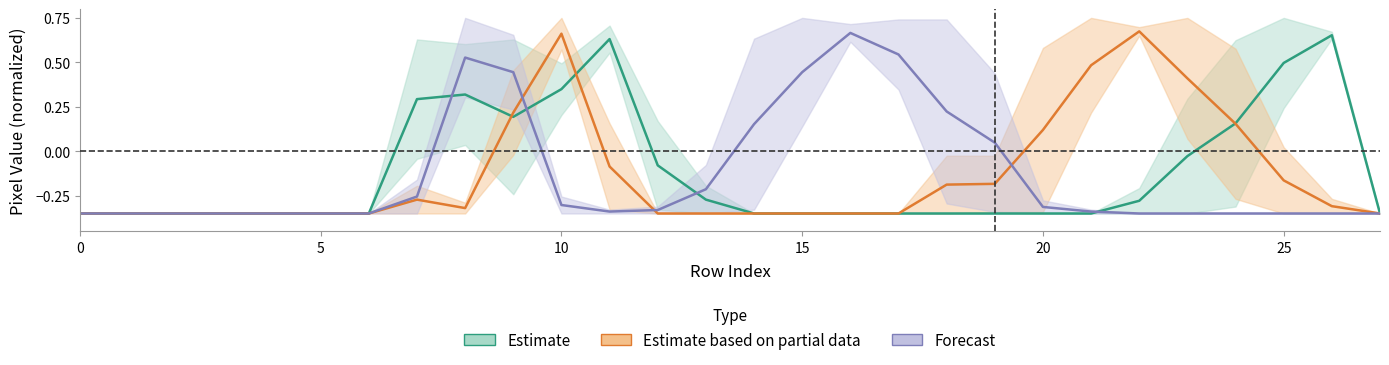

Is it true that Estimate equals 0.3 at 8?

True